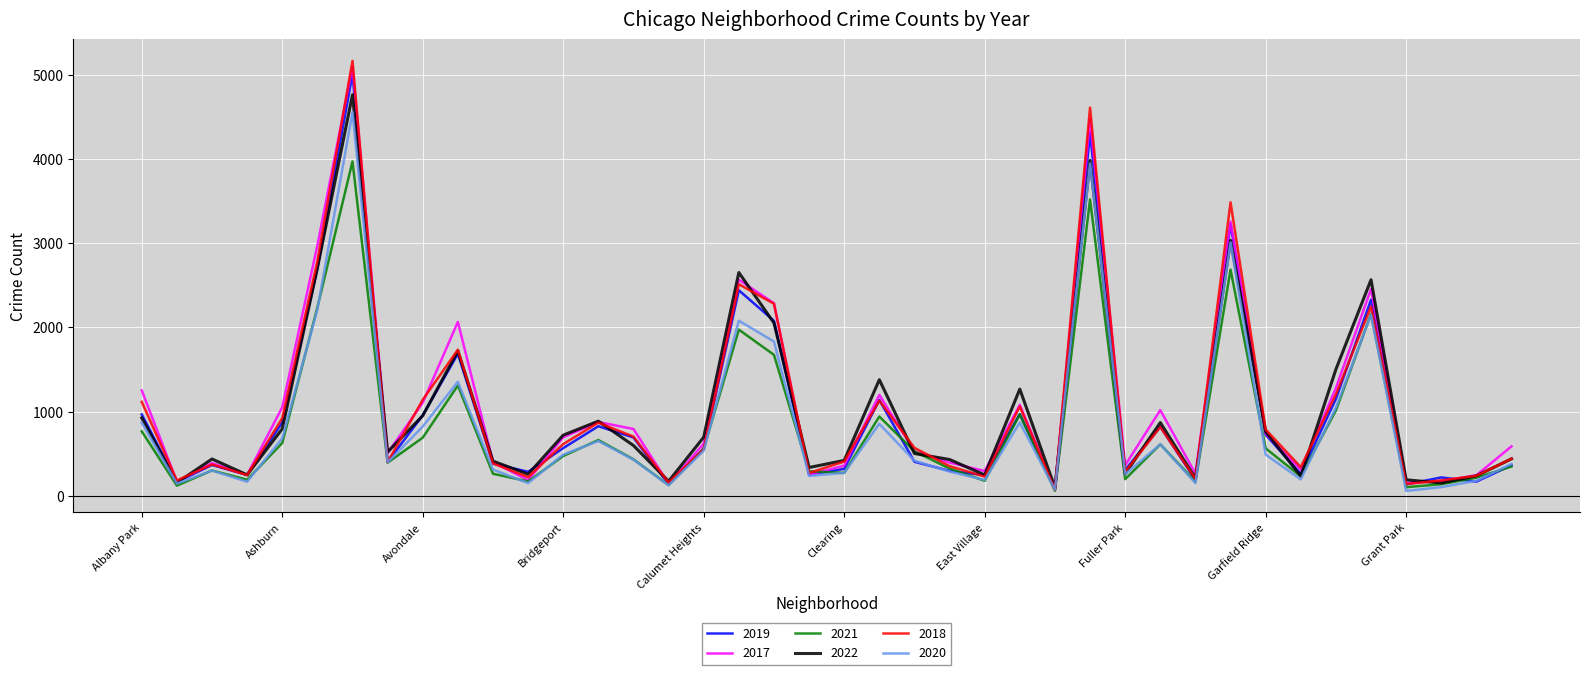

Which series has the largest range (max minus min)?

2018